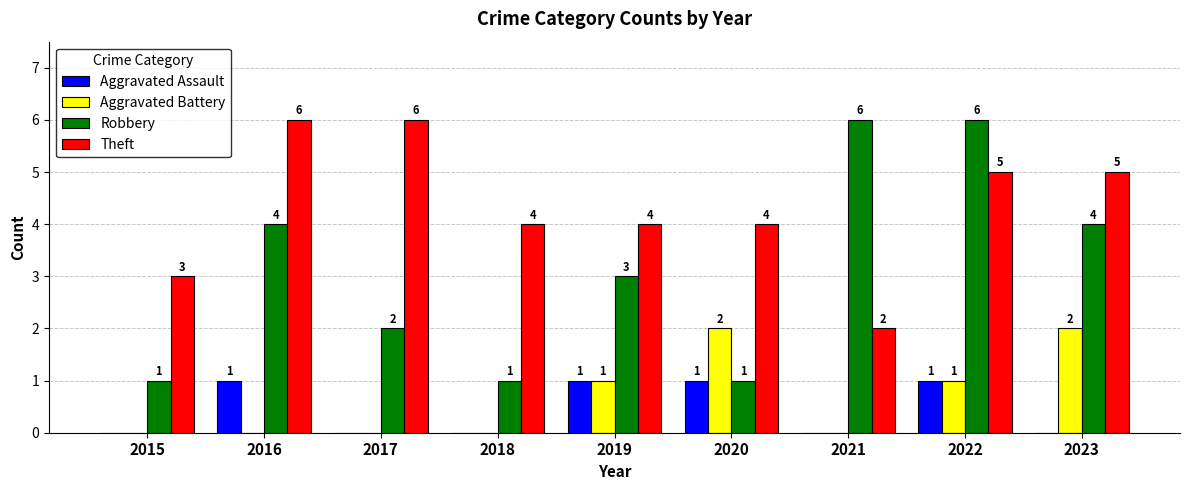

What is the sum of all Aggravated Battery values?

6